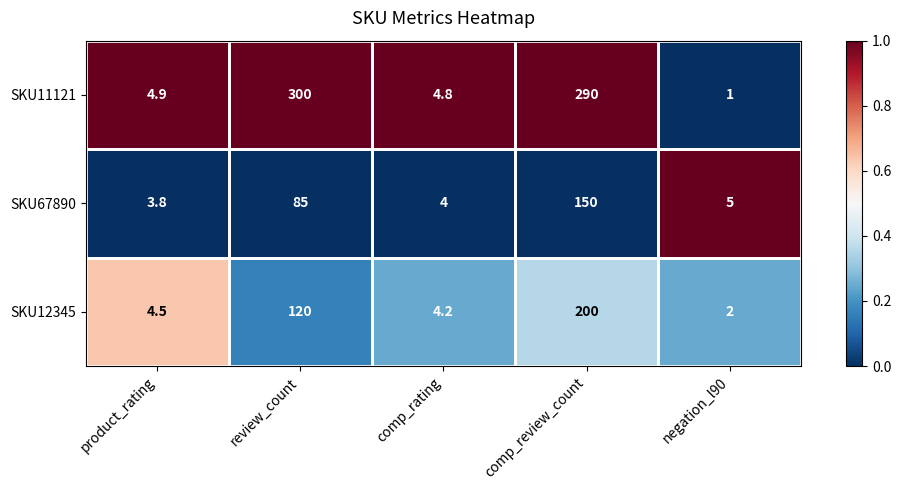

Which series has the largest total across all categories?

SKU11121